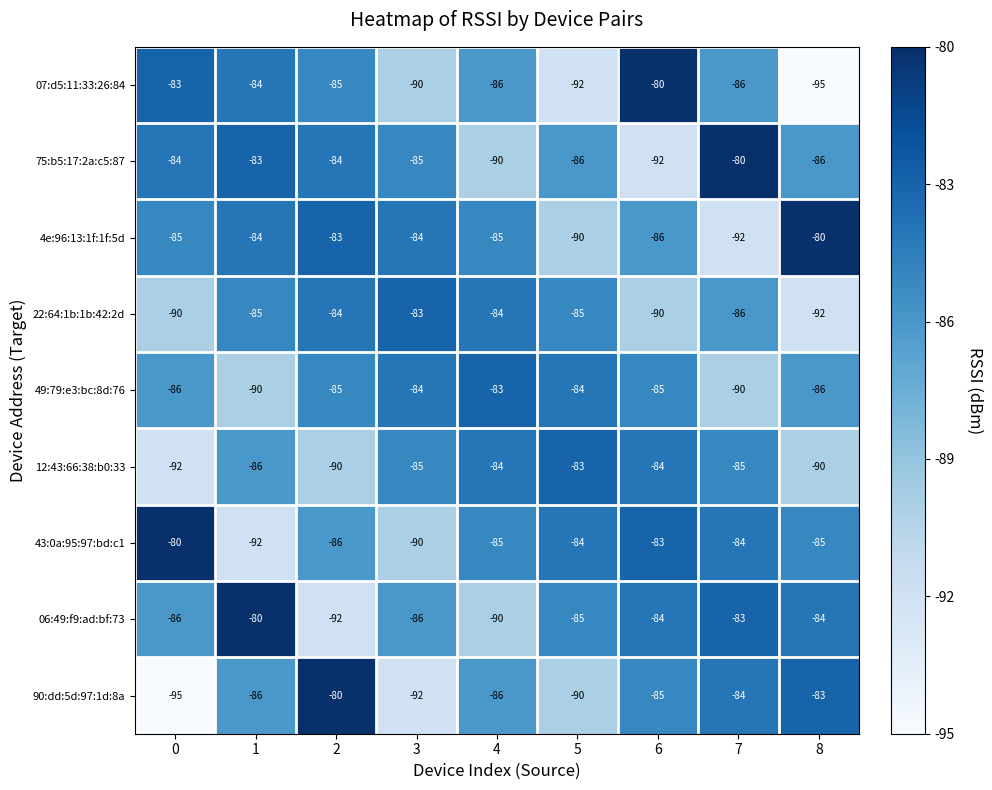

What is the total value across all series at 6?

-769